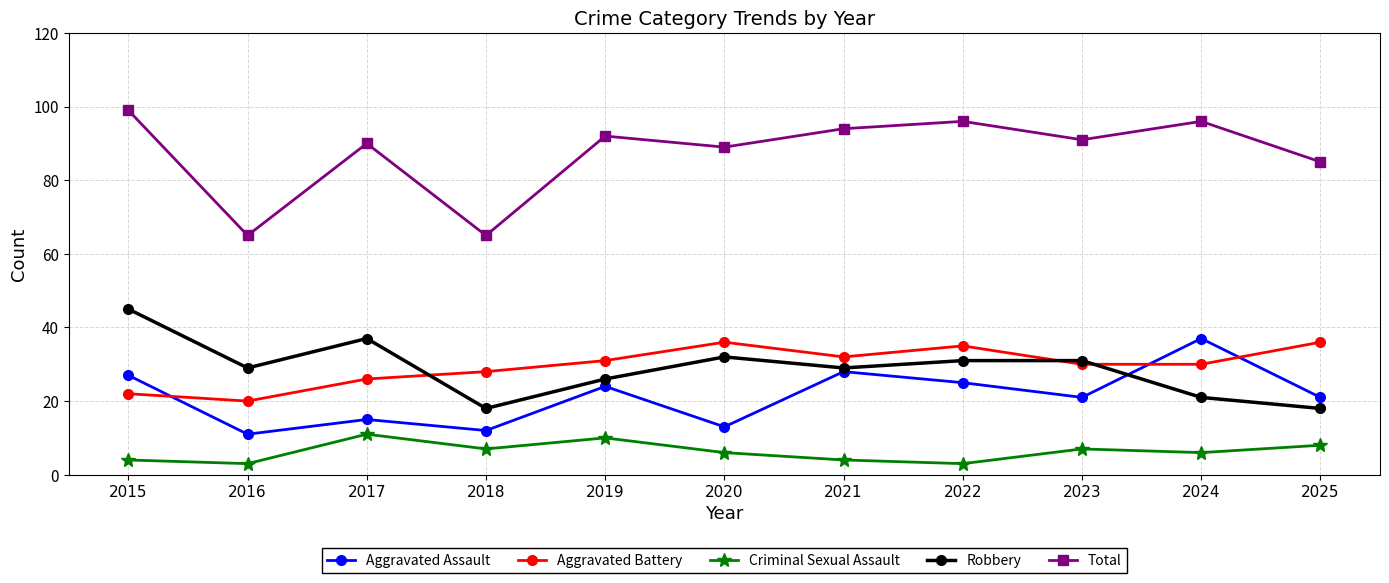

What is the difference between the second highest and minimum values in the Robbery series?

19